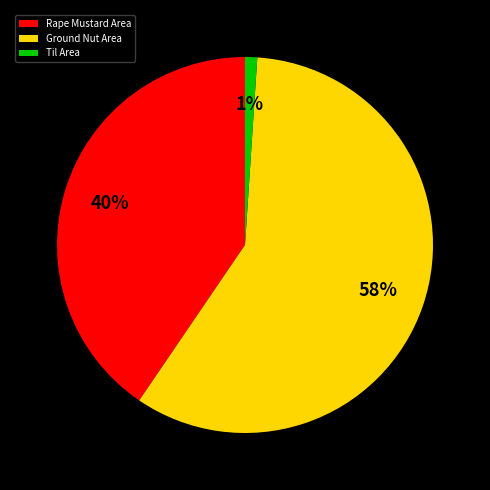

Do Ground Nut Area and Til Area together represent more than half of the pie?

Yes